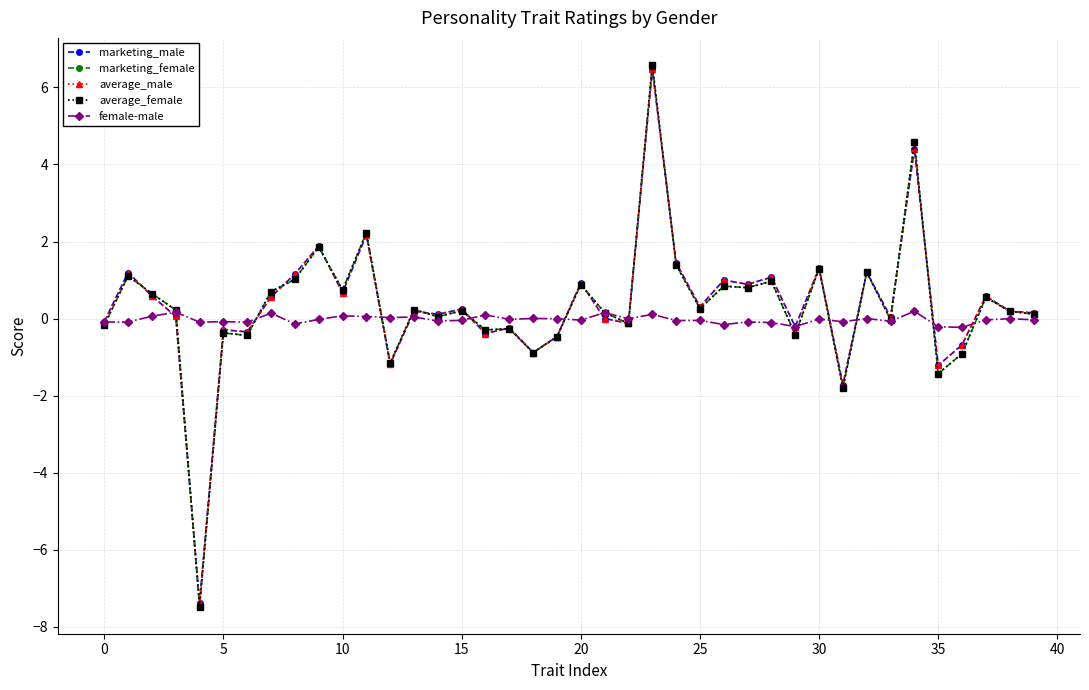

What is the value of the marketing_male point at the 2nd from the left?

1.2